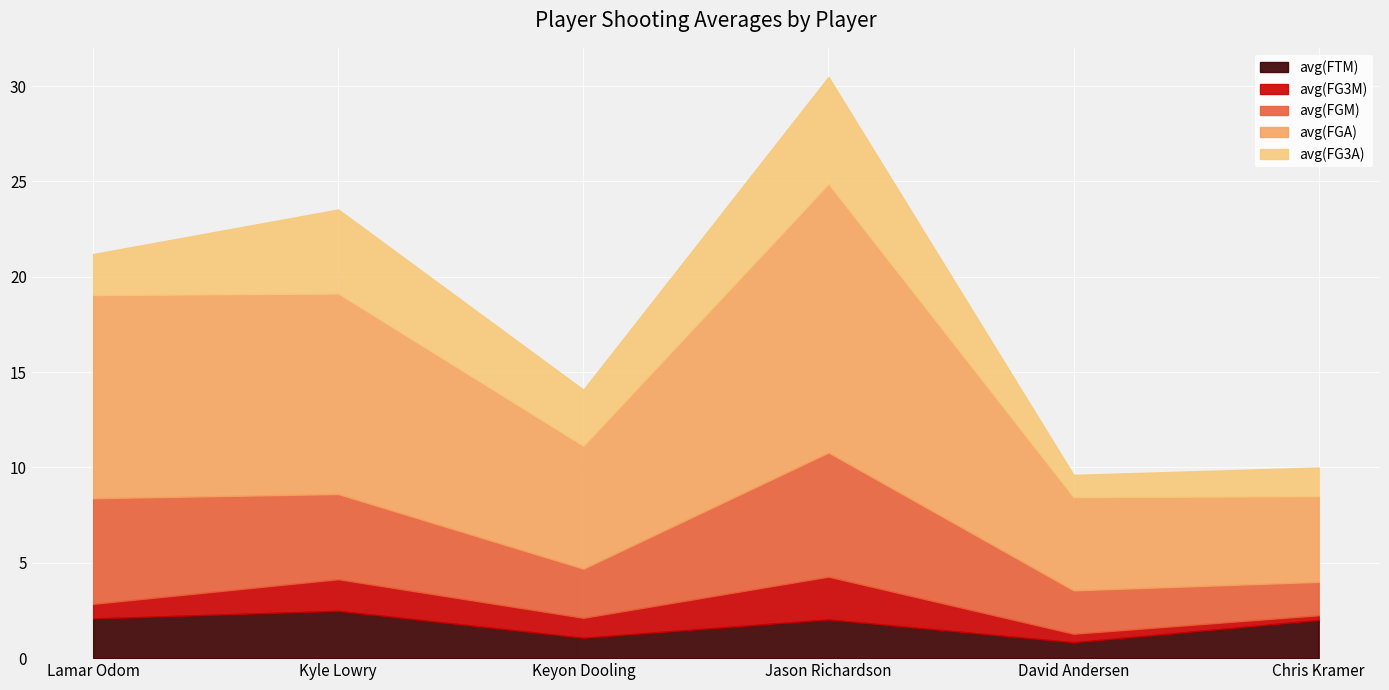

What is the spread (max minus min) of values at Chris Kramer?

4.2